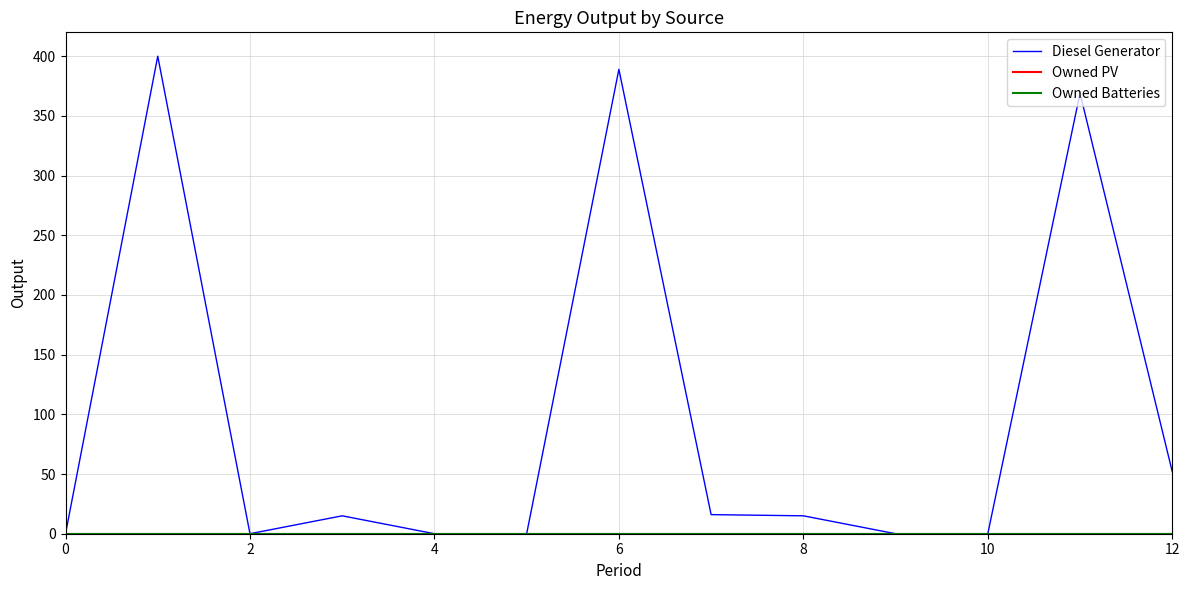

How many lines are shown in the chart?

3